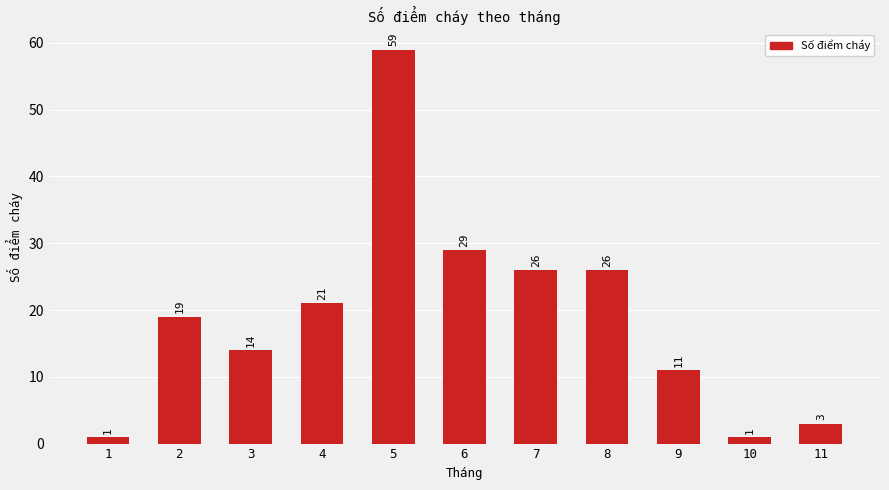

At which category does the chart reach its peak across all series?

5